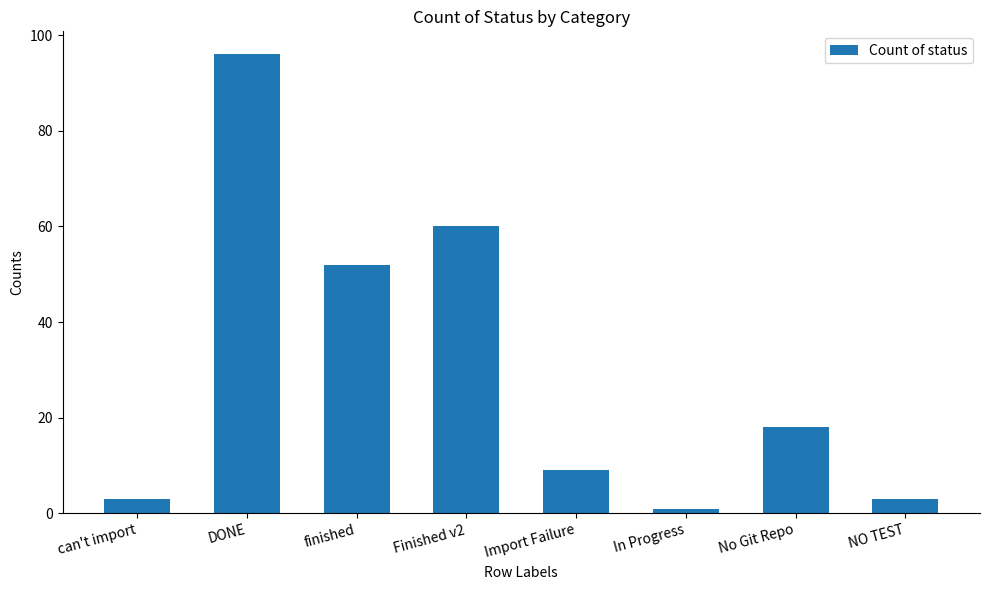

What is the difference between the maximum and minimum values?

95